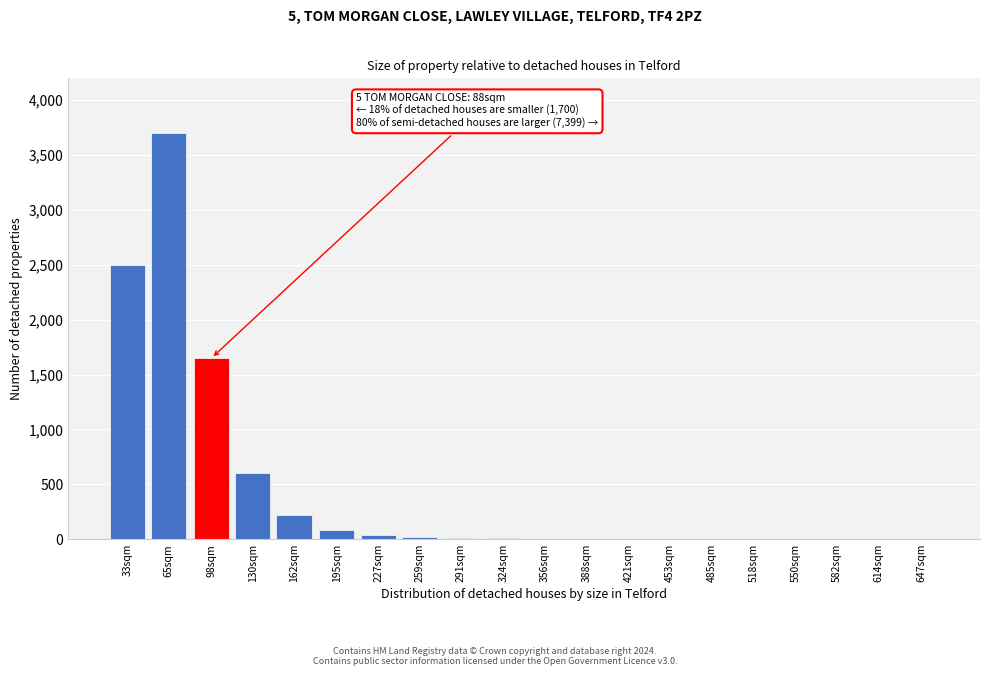

At which label is the value closest to 1850?

98sqm